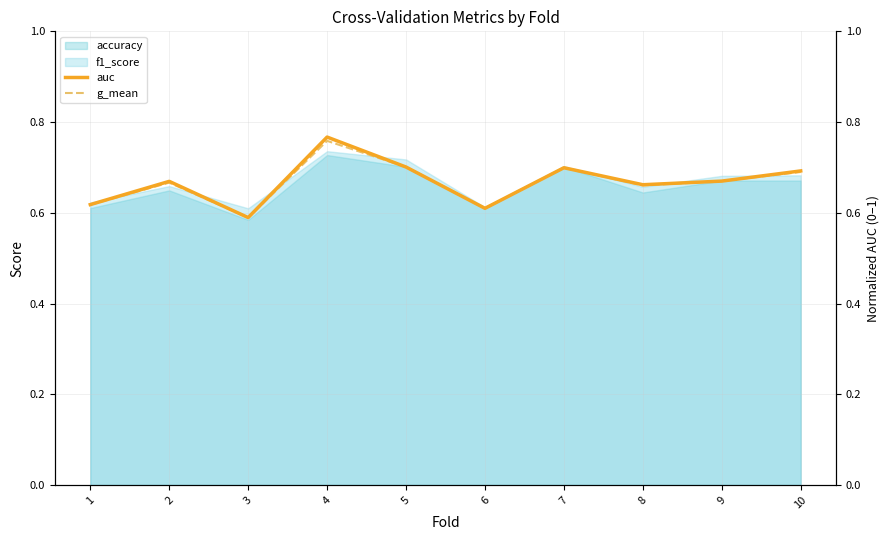

What is the smallest value displayed?

0.6